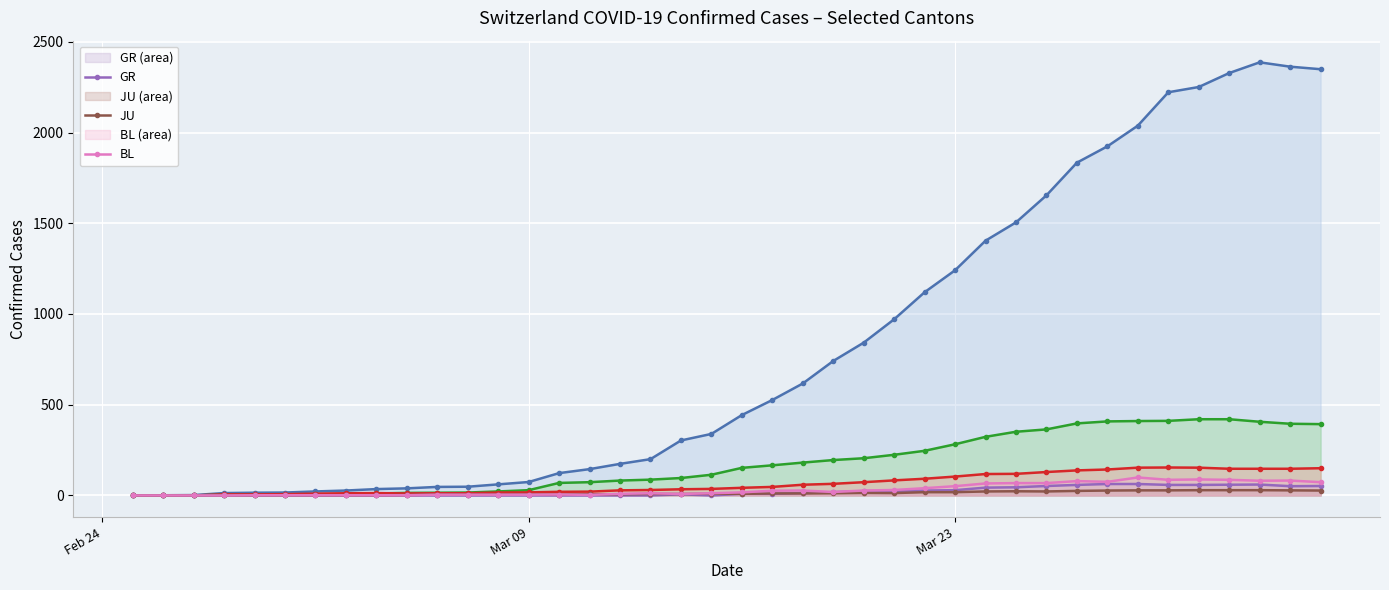

What is the maximum value shown in the chart?

2387